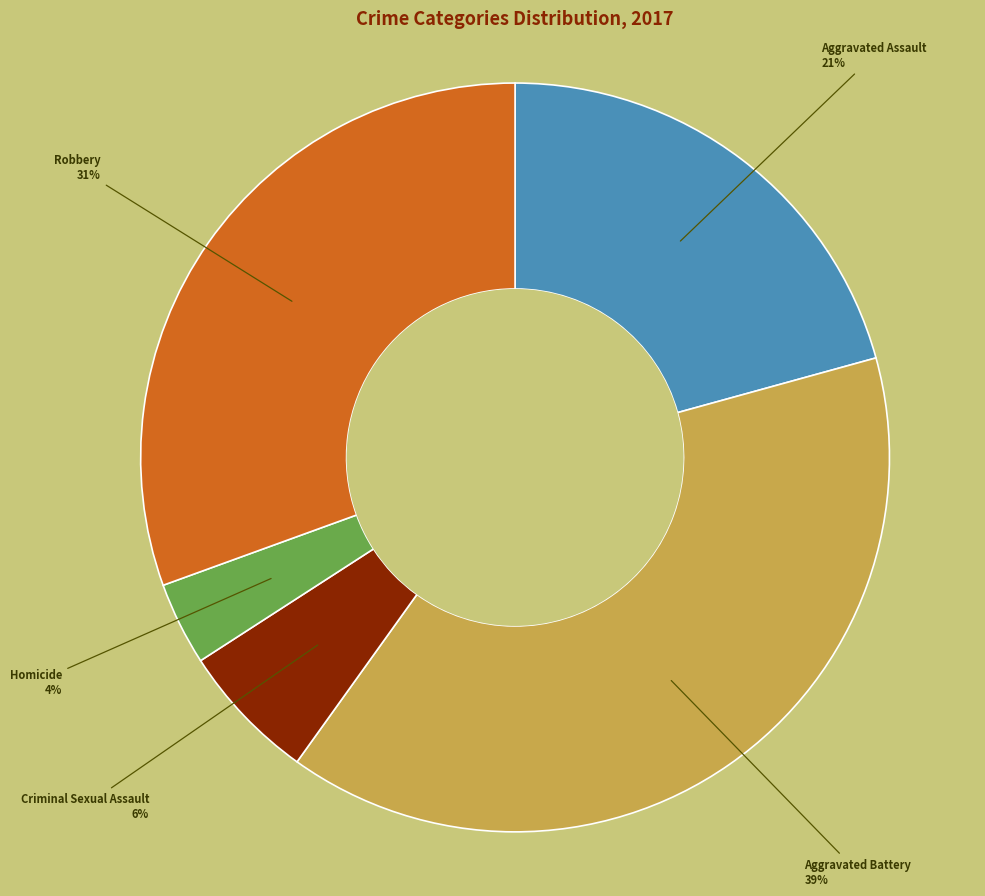

Between Aggravated Battery and Robbery, which is larger?

Aggravated Battery